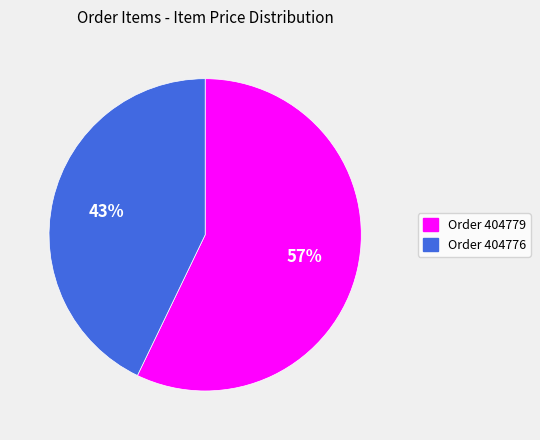

Is it true that Order 404776 is 29% of the pie?

False